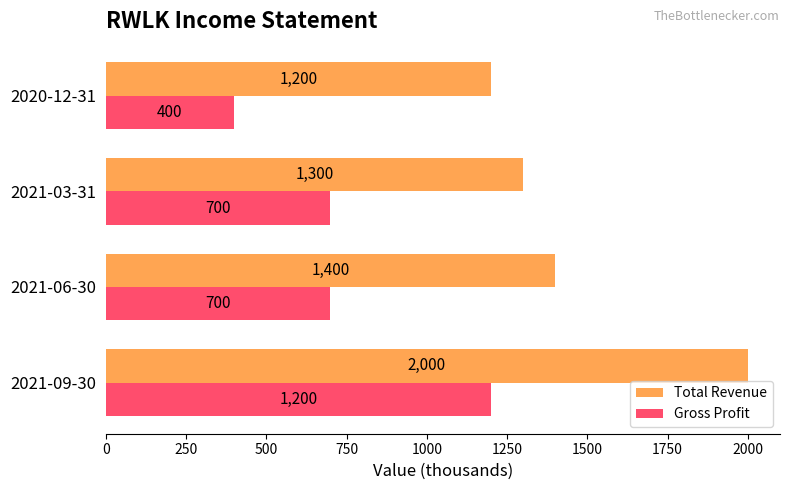

List the series in order of their peak value, lowest first.

Gross Profit, Total Revenue